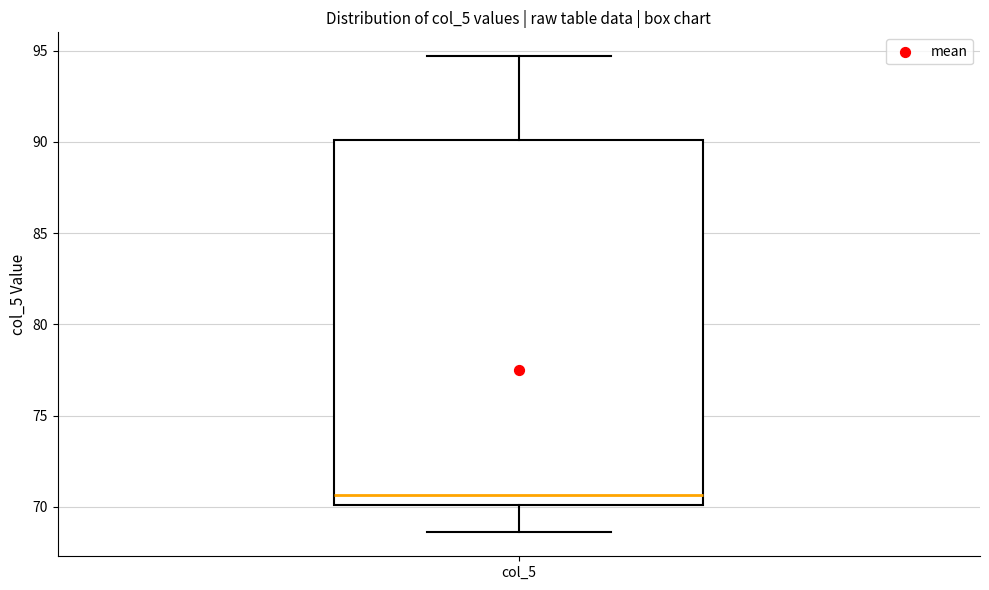

Where does the upper whisker of the box for col_5 end on the y-axis? The values are not printed on the chart, so give them approximately, as read against the axis.

94.5